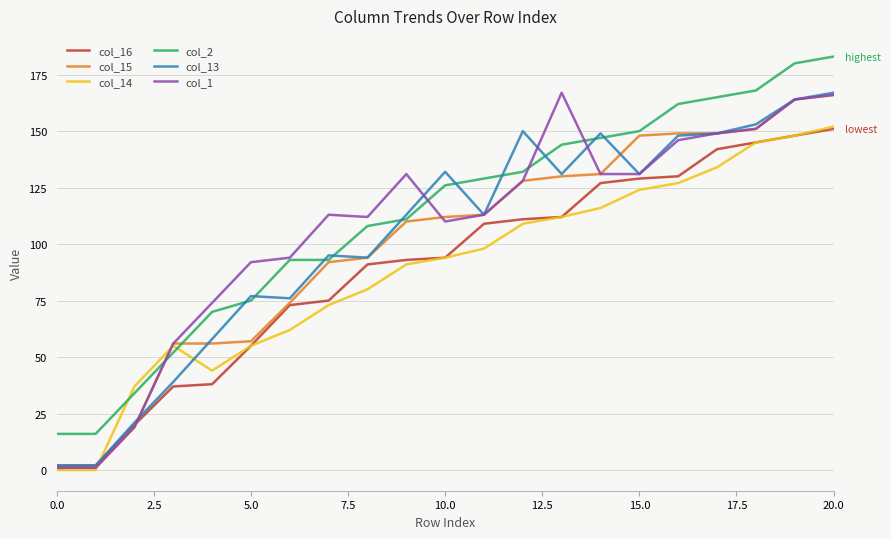

What is the difference between the second highest and second lowest values in the col_1 series?

165